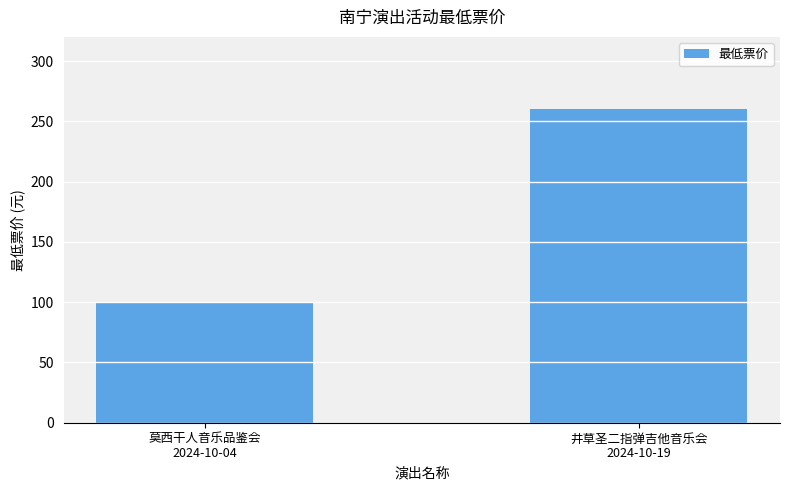

Reading left to right, extract all data points from this chart.

100	260